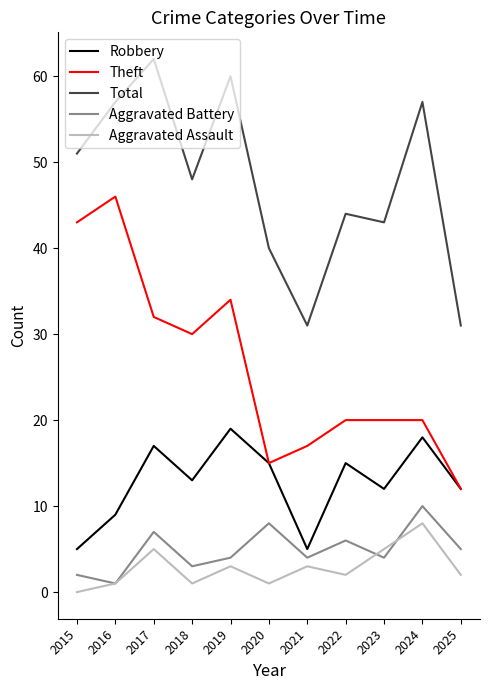

Where is the first local maximum for Aggravated Battery?

2017